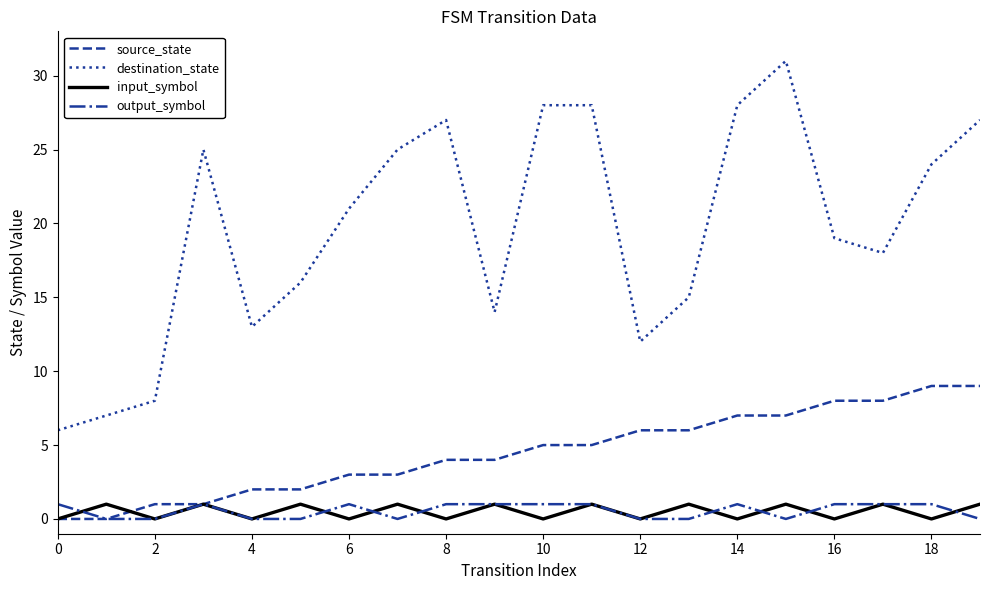

Which series has the largest range (max minus min)?

destination_state